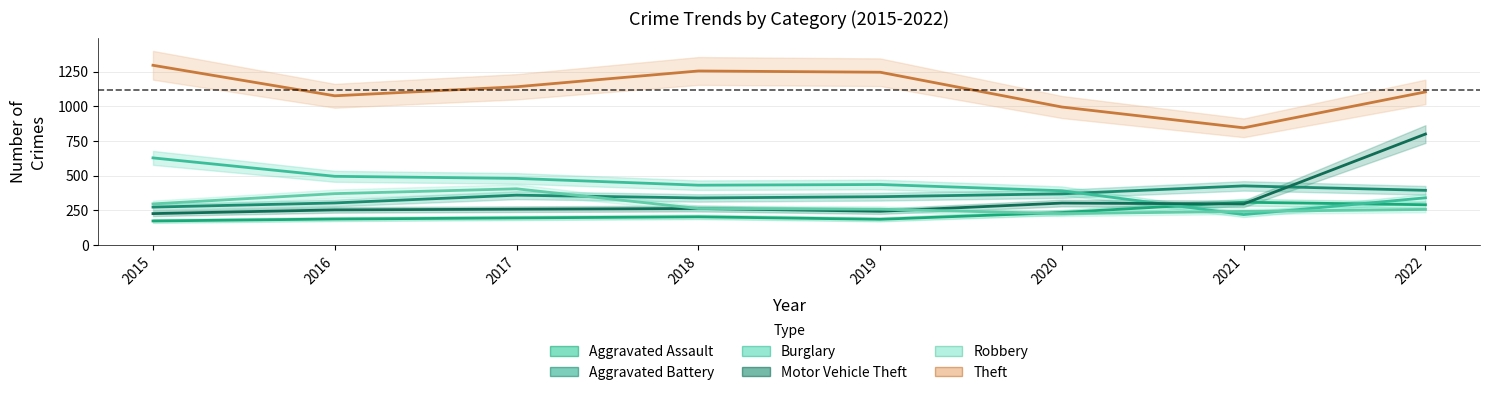

Where is Aggravated Assault nearest to the value 240?

2020